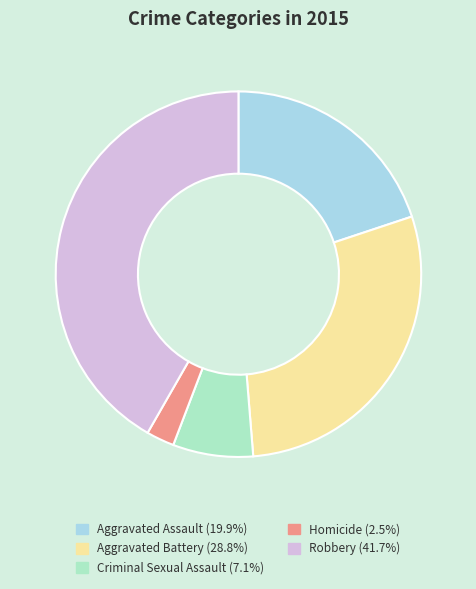

Rank the categories by value from highest to lowest.

Robbery, Aggravated Battery, Aggravated Assault, Criminal Sexual Assault, Homicide